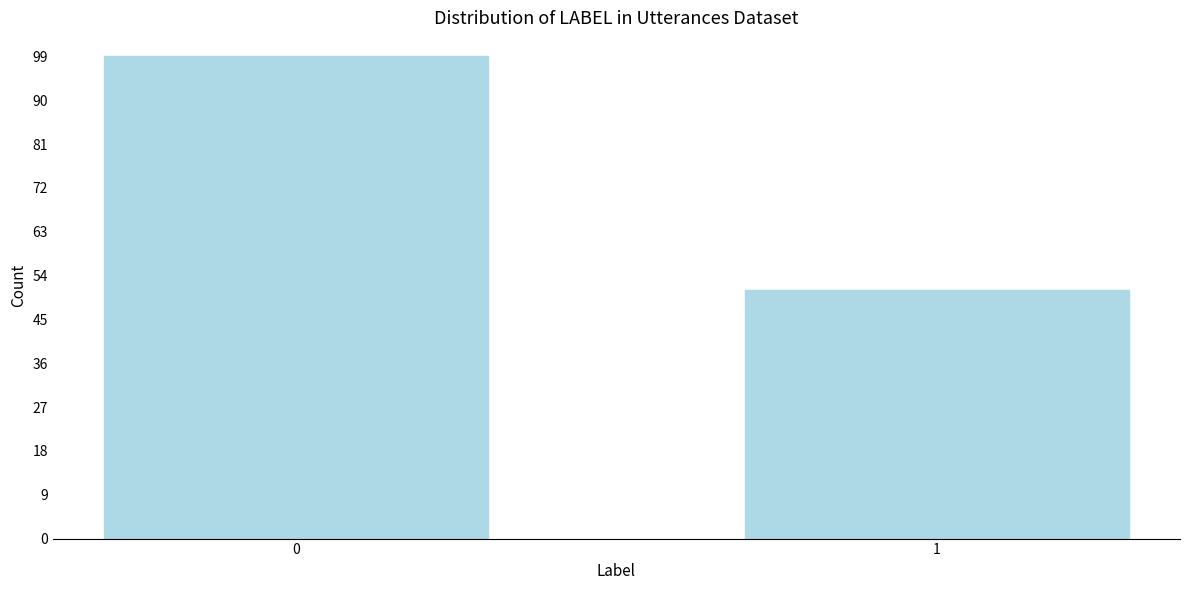

Reading left to right, transcribe all the data shown in this chart.

0=99	1=51